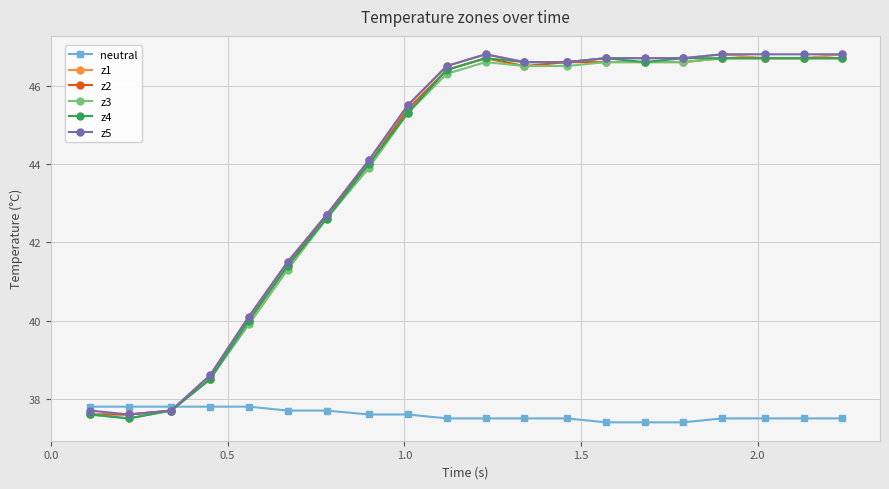

At how many categories does at least one series exceed 45?

12